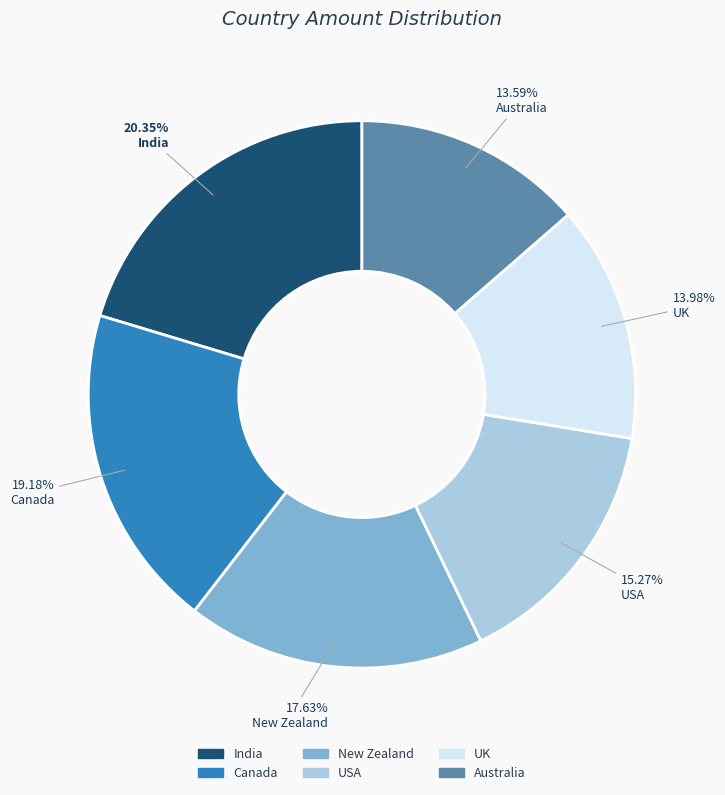

What is the ratio of the value at New Zealand to the value at USA?

1.2